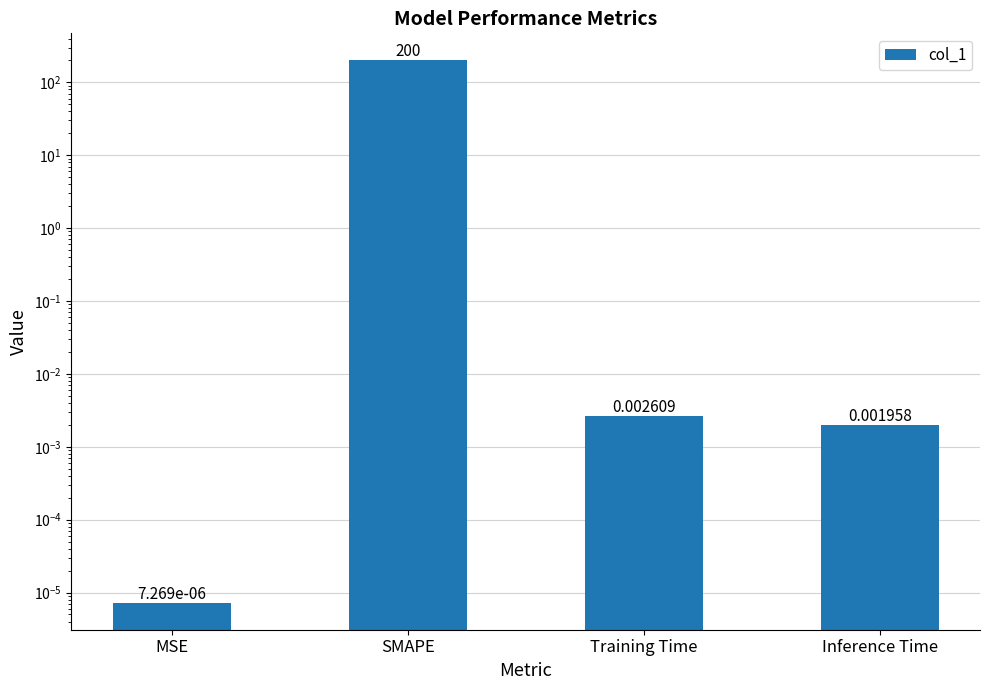

Between SMAPE and Inference Time, which is larger?

SMAPE